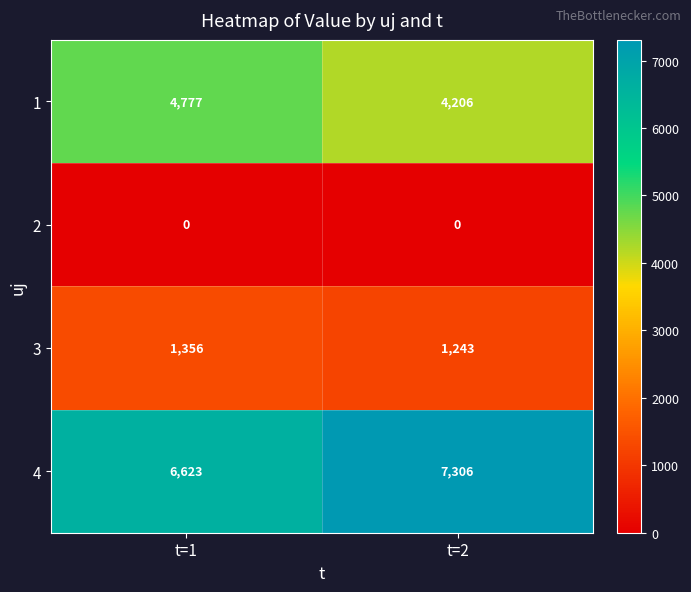

At which label is 4 closest to 6964?

t=1